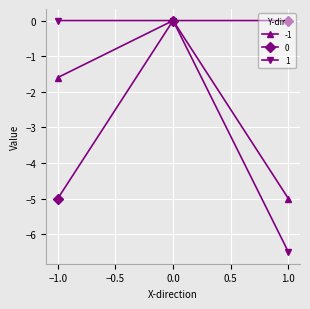

Which category has the lowest value in the 0 series?

−1.0